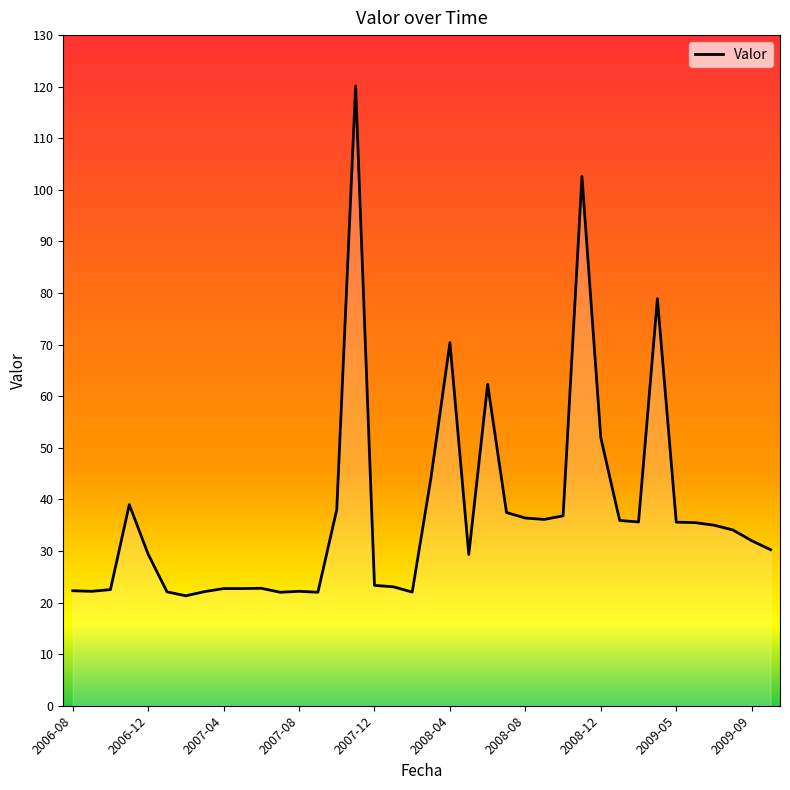

What is the minimum value shown in the chart?

21.3